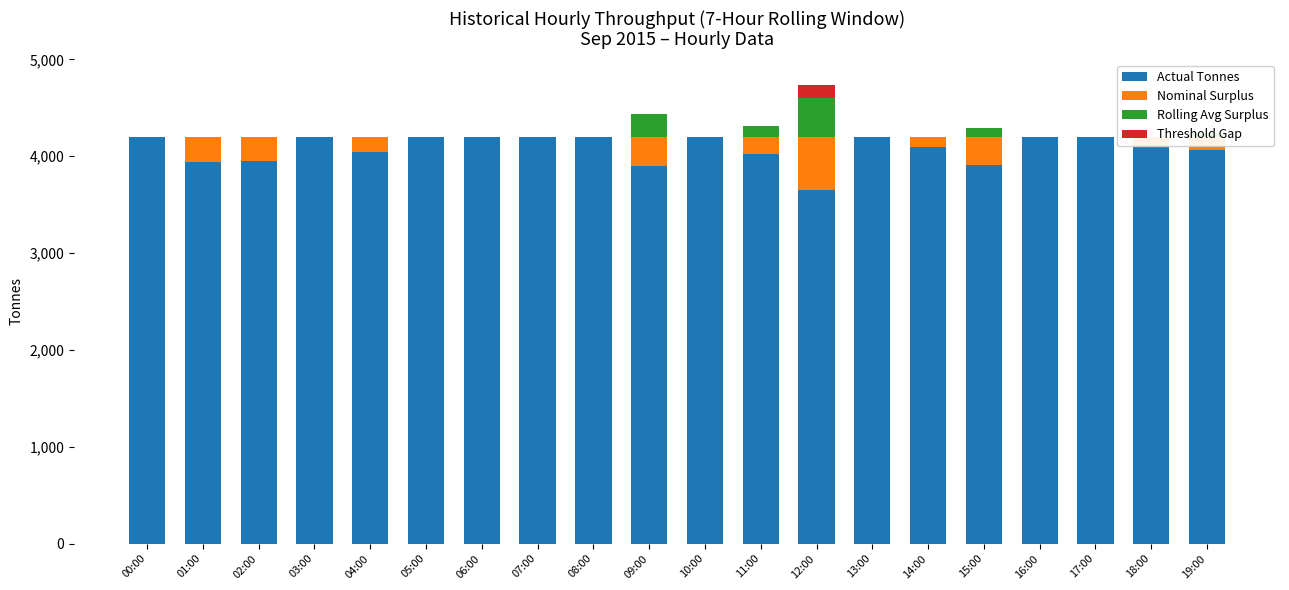

Reading left to right, list all the values displayed in this chart.

Actual Tonnes: 00:00=4200	01:00=3941	02:00=3950	03:00=4200	04:00=4041	05:00=4200	06:00=4198	07:00=4200	08:00=4199	09:00=3900	10:00=4200	11:00=4018	12:00=3648	13:00=4200	14:00=4100	15:00=3908	16:00=4198	17:00=4200	18:00=4091	19:00=4065
Nominal Surplus: 00:00=0	01:00=259	02:00=250	03:00=0	04:00=159	05:00=0	06:00=2	07:00=0	08:00=1	09:00=300	10:00=0	11:00=182	12:00=552	13:00=0	14:00=100	15:00=292	16:00=2	17:00=0	18:00=109	19:00=135
Rolling Avg Surplus: 00:00=0	01:00=0	02:00=0	03:00=0	04:00=0	05:00=0	06:00=0	07:00=0	08:00=0	09:00=234	10:00=0	11:00=113	12:00=404	13:00=0	14:00=0	15:00=88	16:00=0	17:00=0	18:00=0	19:00=44
Threshold Gap: 00:00=0	01:00=0	02:00=0	03:00=0	04:00=0	05:00=0	06:00=0	07:00=0	08:00=0	09:00=0	10:00=0	11:00=0	12:00=132	13:00=0	14:00=0	15:00=0	16:00=0	17:00=0	18:00=0	19:00=0